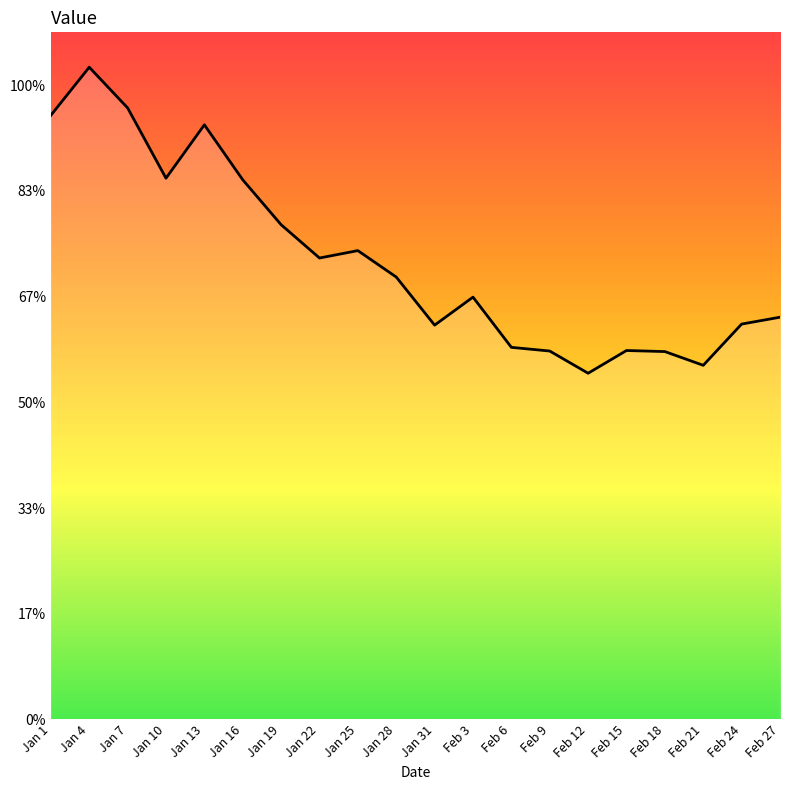

Does the chart have visible grid lines?

No